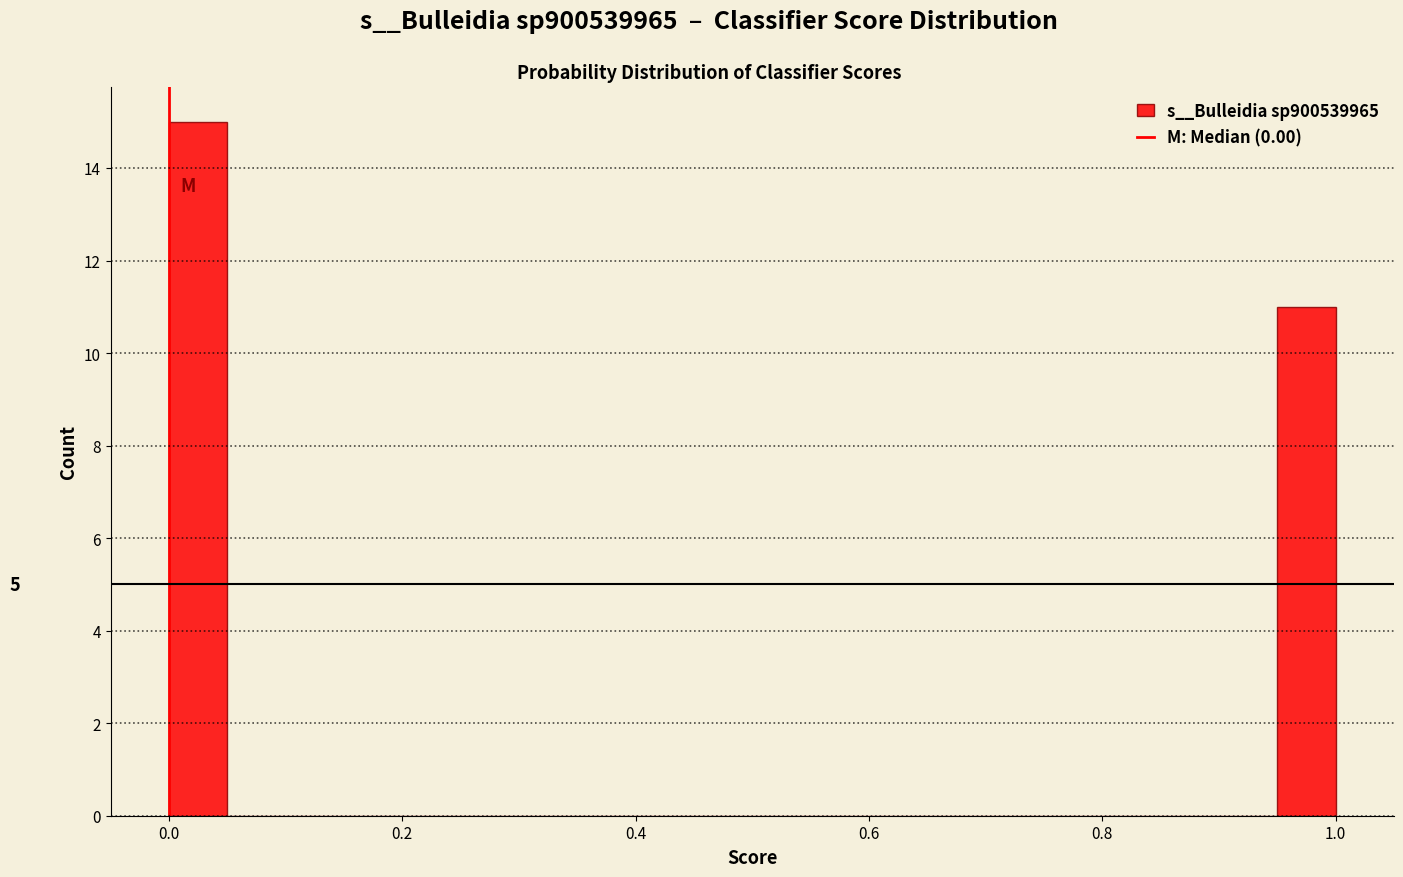

Read against the x-axis, roughly where is the centre of the tallest bar?

0.02